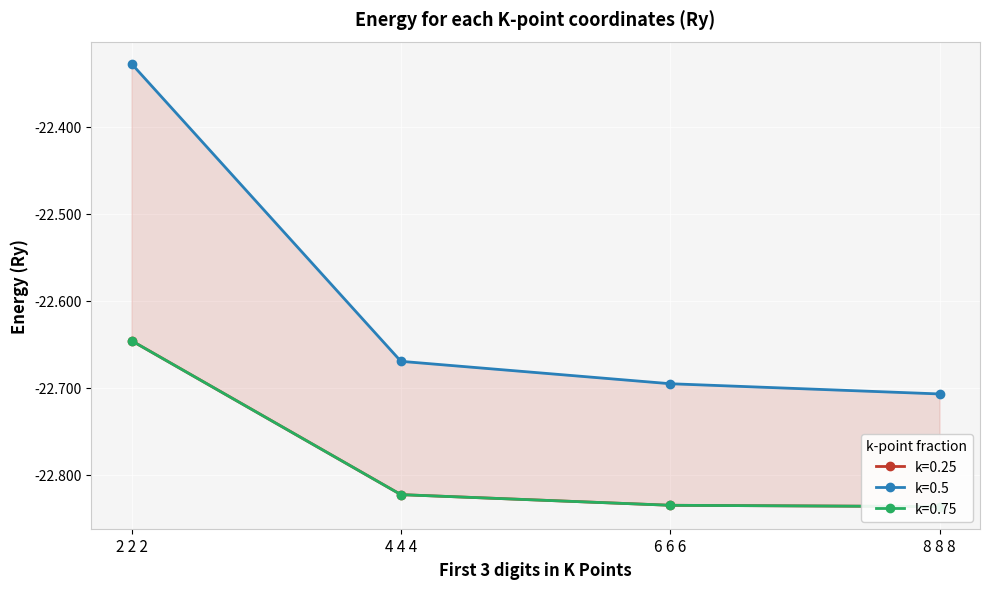

How many lines are shown in the chart?

3